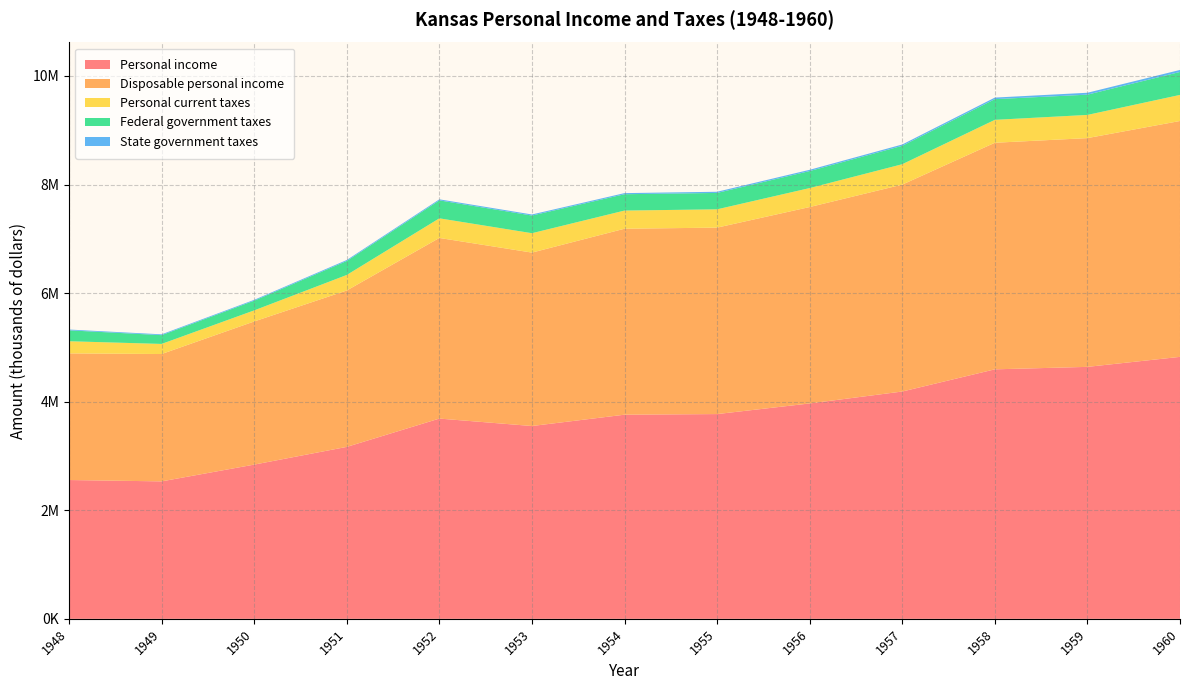

Reading left to right, what are all the values shown in this chart?

Personal income: 1948=2556568	1949=2531766	1950=2840747	1951=3166999	1952=3688588	1953=3551582	1954=3760072	1955=3771535	1956=3967298	1957=4187019	1958=4595649	1959=4641036	1960=4825331
Disposable personal income: 1948=2332838	1949=2345851	1950=2636654	1951=2880927	1952=3327186	1953=3194350	1954=3425624	1955=3434360	1956=3617804	1957=3811267	1958=4173482	1959=4213723	1960=4344861
Personal current taxes: 1948=223730	1949=185915	1950=204093	1951=286072	1952=361402	1953=357232	1954=334448	1955=337175	1956=349494	1957=375752	1958=422167	1959=427313	1960=480470
Federal government taxes: 1948=200961	1949=161942	1950=178937	1951=257891	1952=330893	1953=325398	1954=301103	1955=301983	1956=313517	1957=339162	1958=381284	1959=373182	1960=422892
State government taxes: 1948=14589	1949=14854	1950=15353	1951=17648	1952=19115	1953=19572	1954=20295	1955=21600	1956=22953	1957=24339	1958=28755	1959=34957	1960=37021